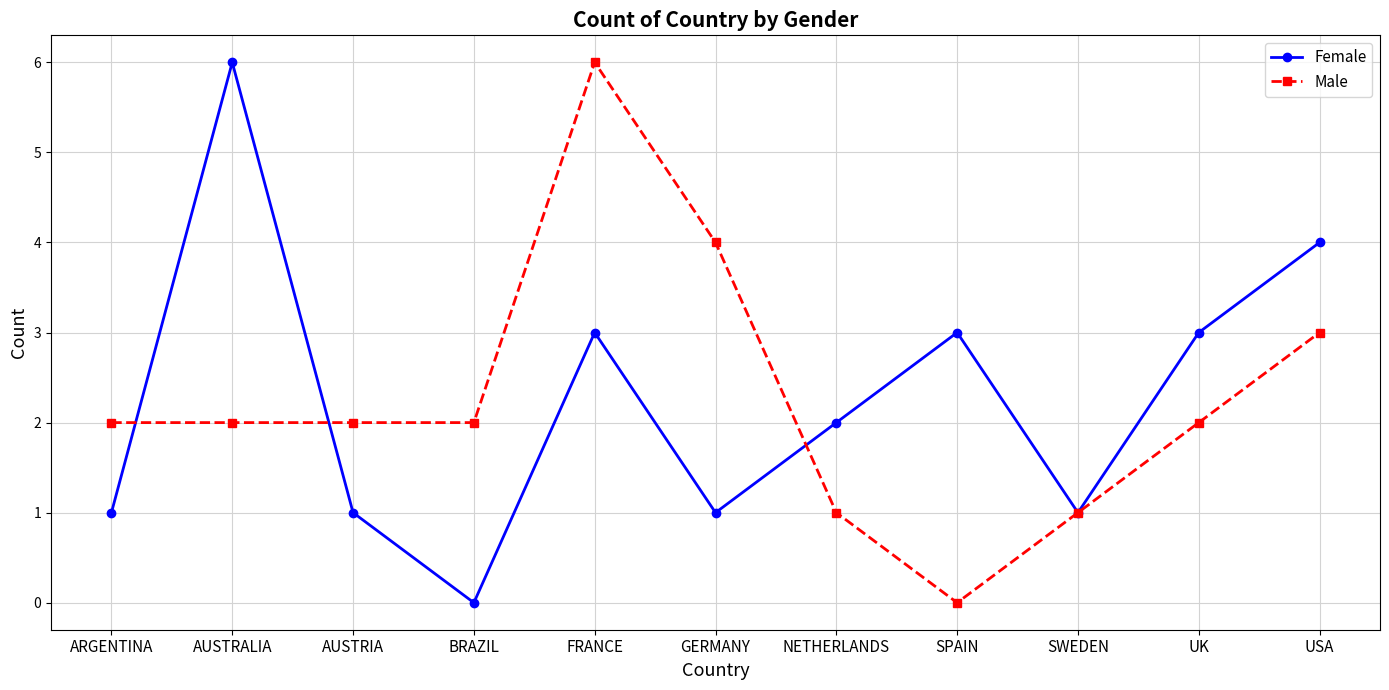

True or false: Male has a value of 4 at GERMANY.

True